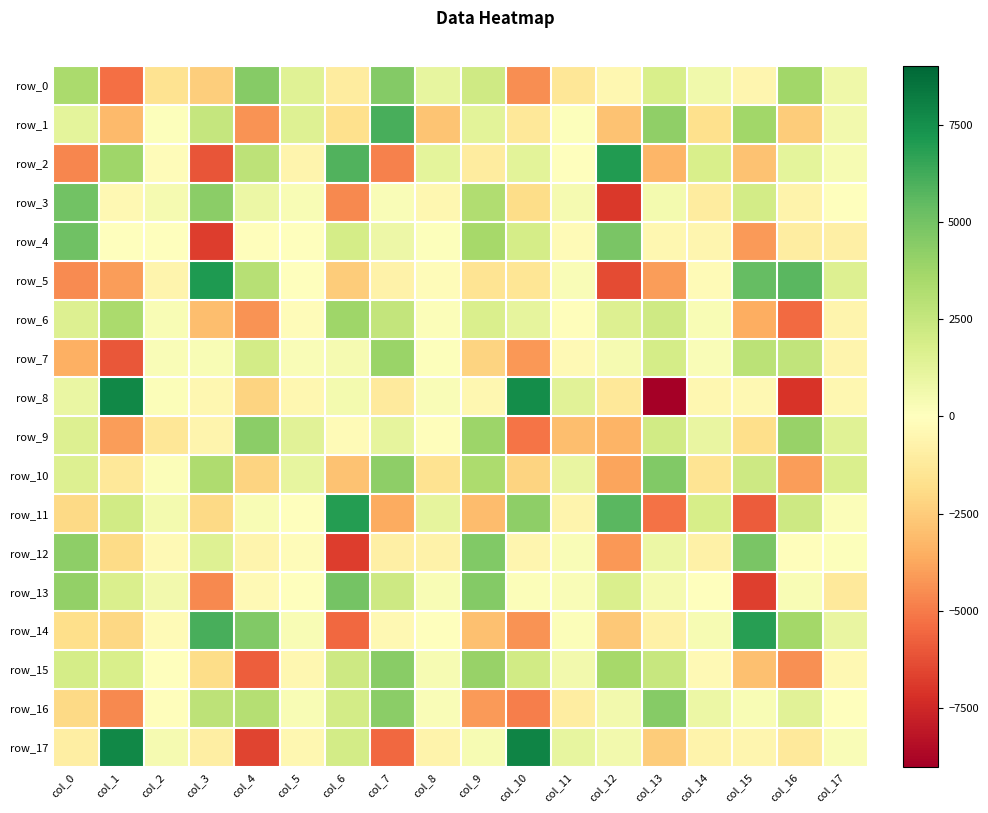

Is the value of row_10 at col_14 greater than the value of row_12 at col_10?

No